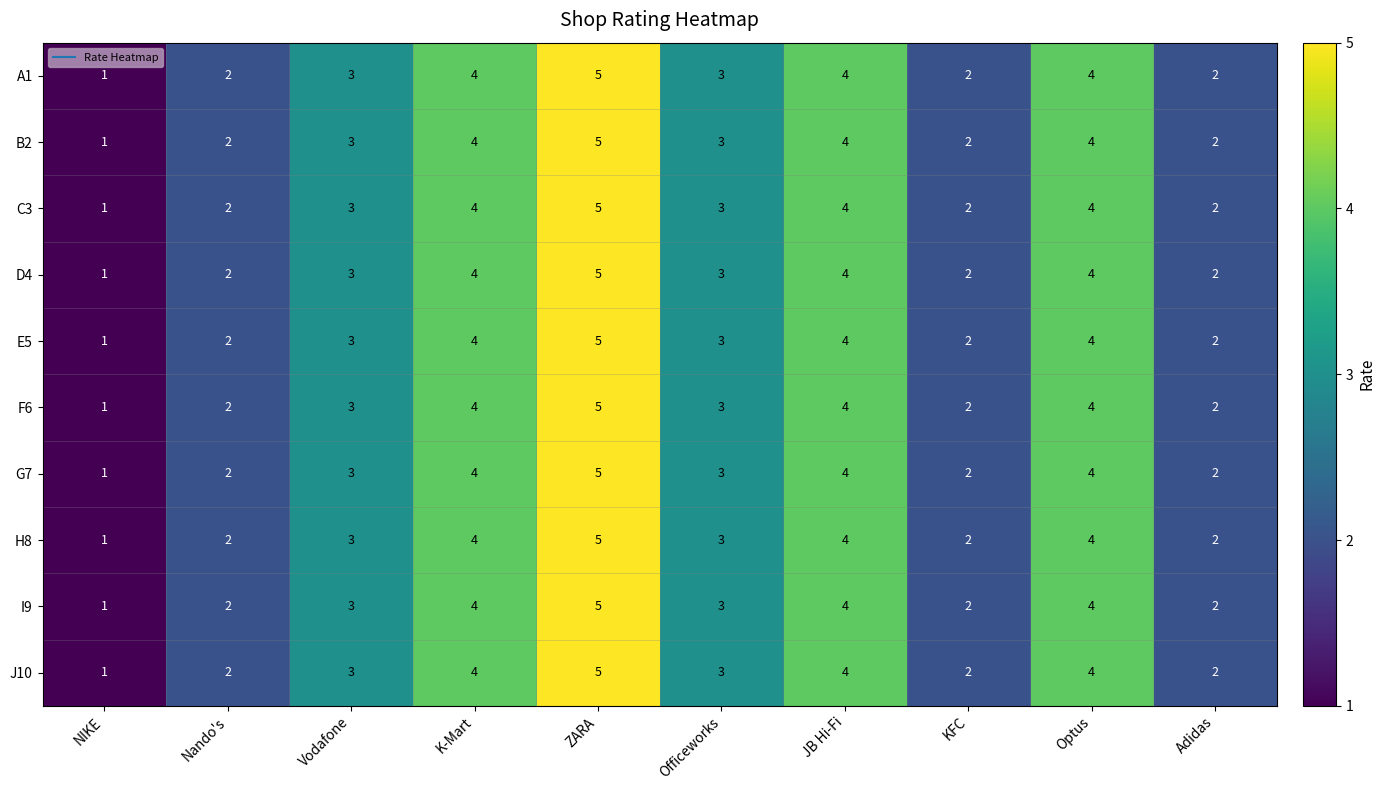

Which category has the highest value across all series?

ZARA